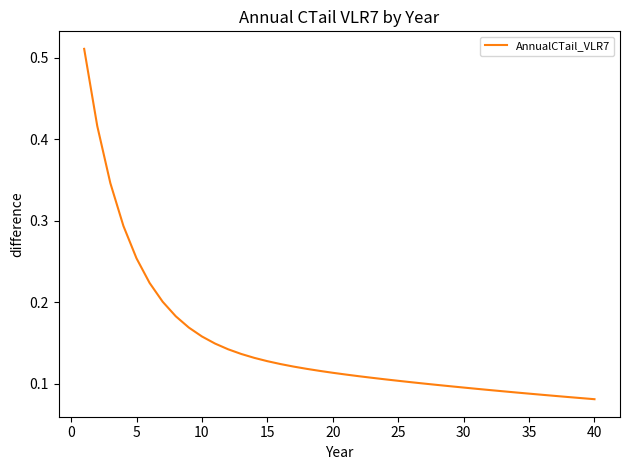

What is the average value?

0.1